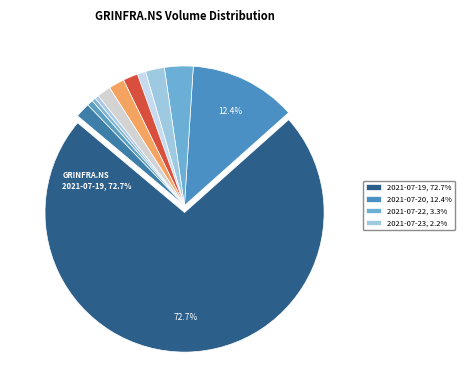

Which slice is the largest?

2021-07-19